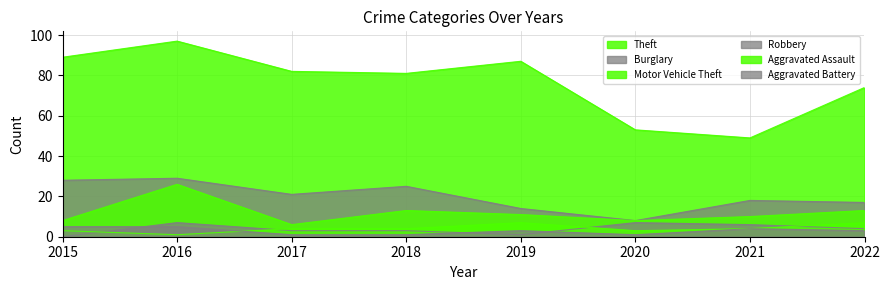

What is the average value of the Motor Vehicle Theft series?

12